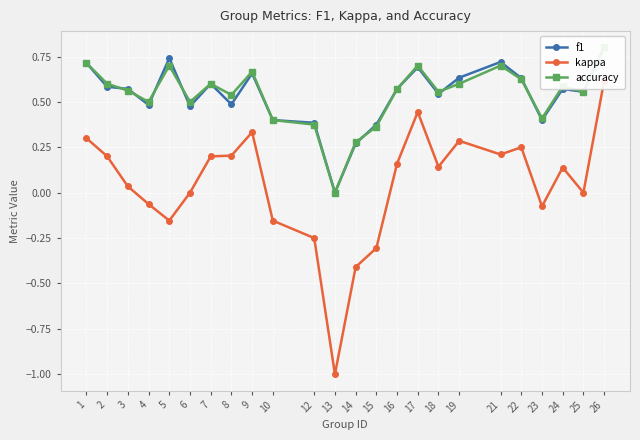

At which label does f1 reach its minimum?

13